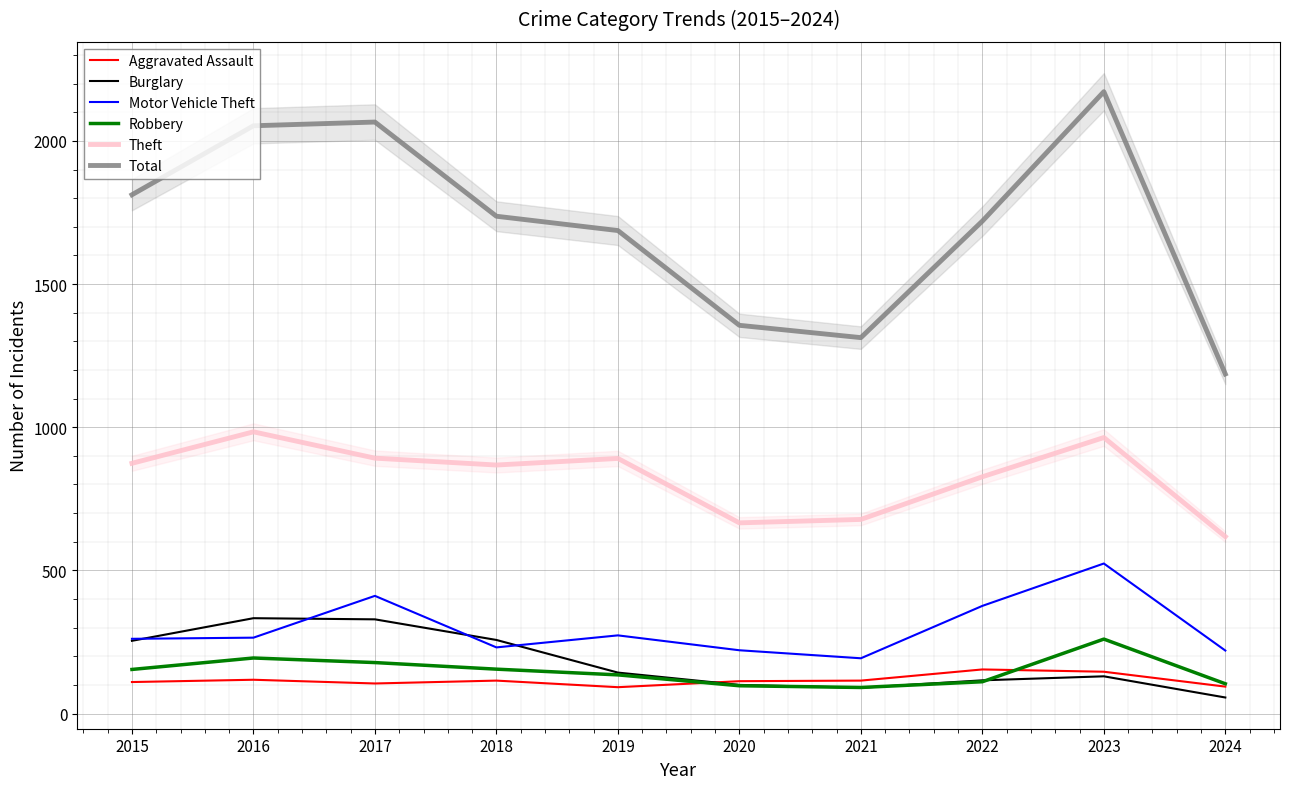

Between which two adjacent categories do Burglary and Aggravated Assault first intersect?

2019 and 2020